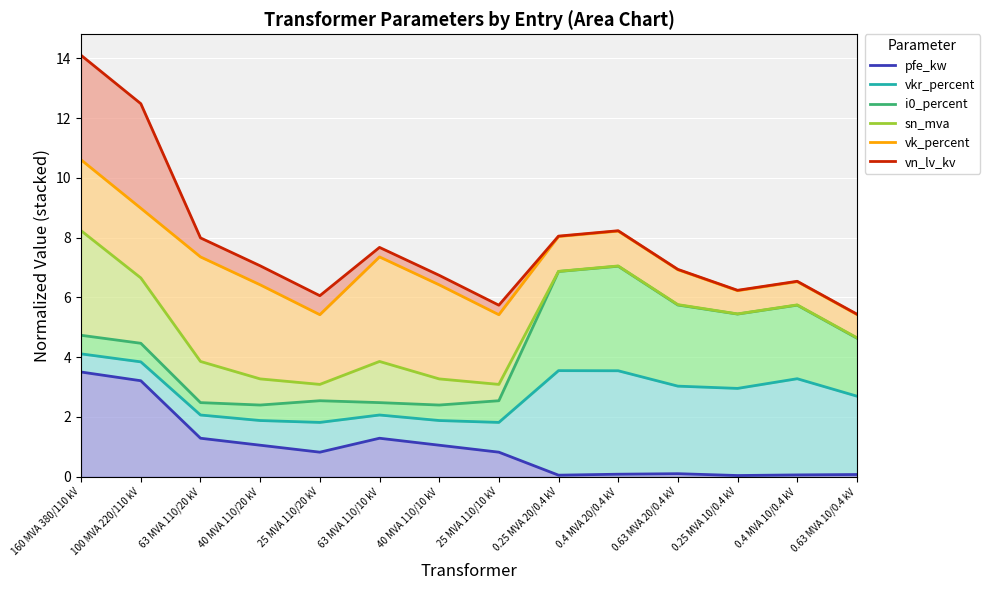

What are all the series names shown in the legend?

pfe_kw, vkr_percent, i0_percent, sn_mva, vk_percent, vn_lv_kv